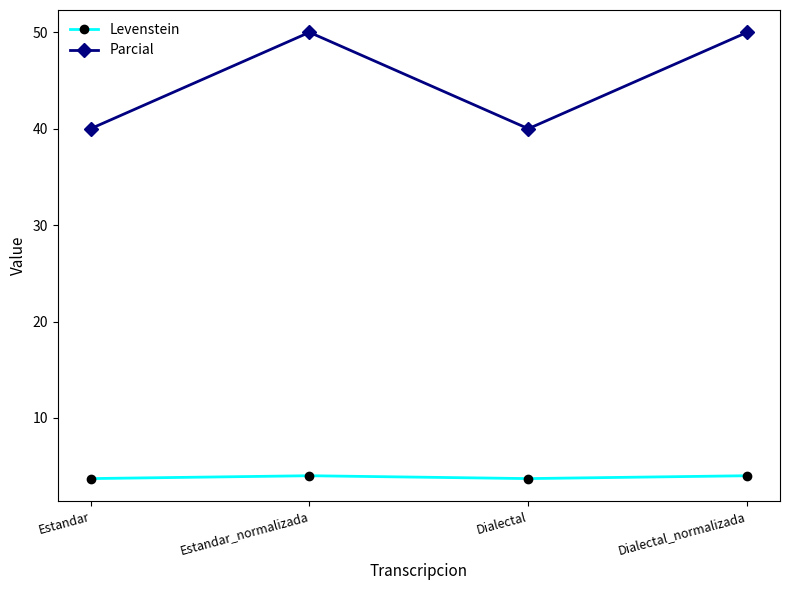

What are all the series names shown in the legend?

Levenstein, Parcial